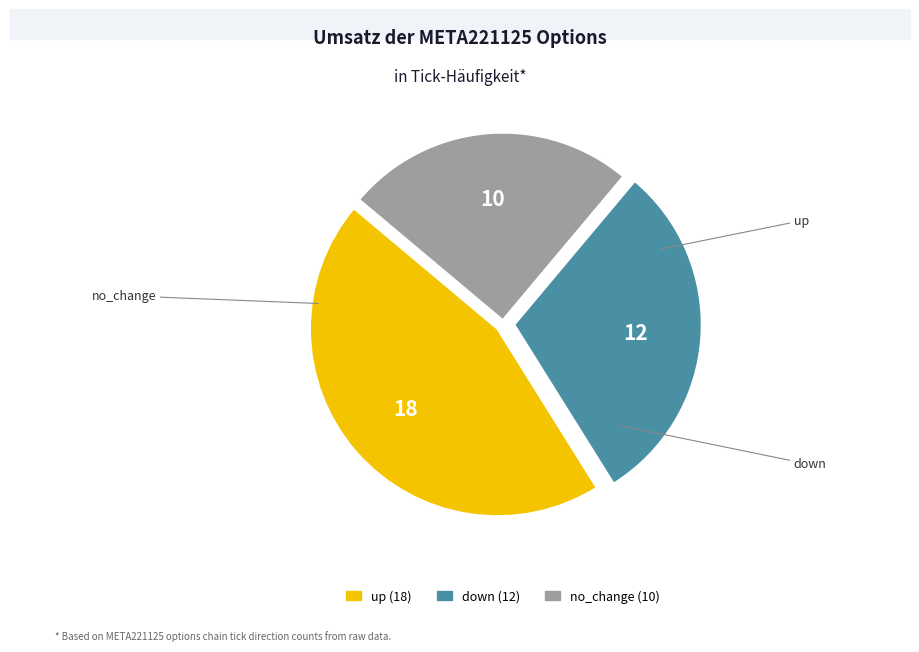

What is the ratio of the value at no_change to the value at up?

0.6